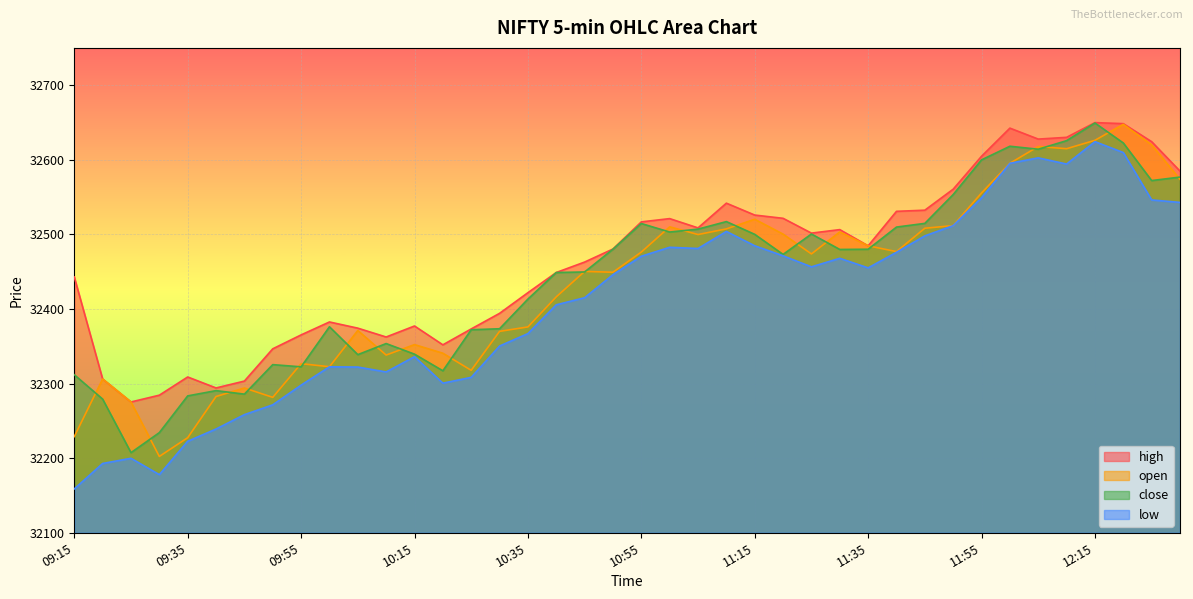

Which series has the largest total across all categories?

high